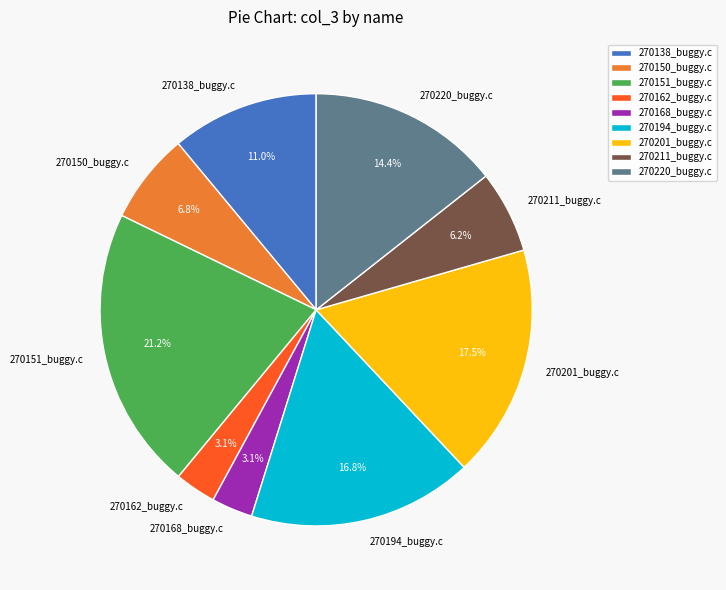

Is 270211_buggy.c the majority of the pie?

No